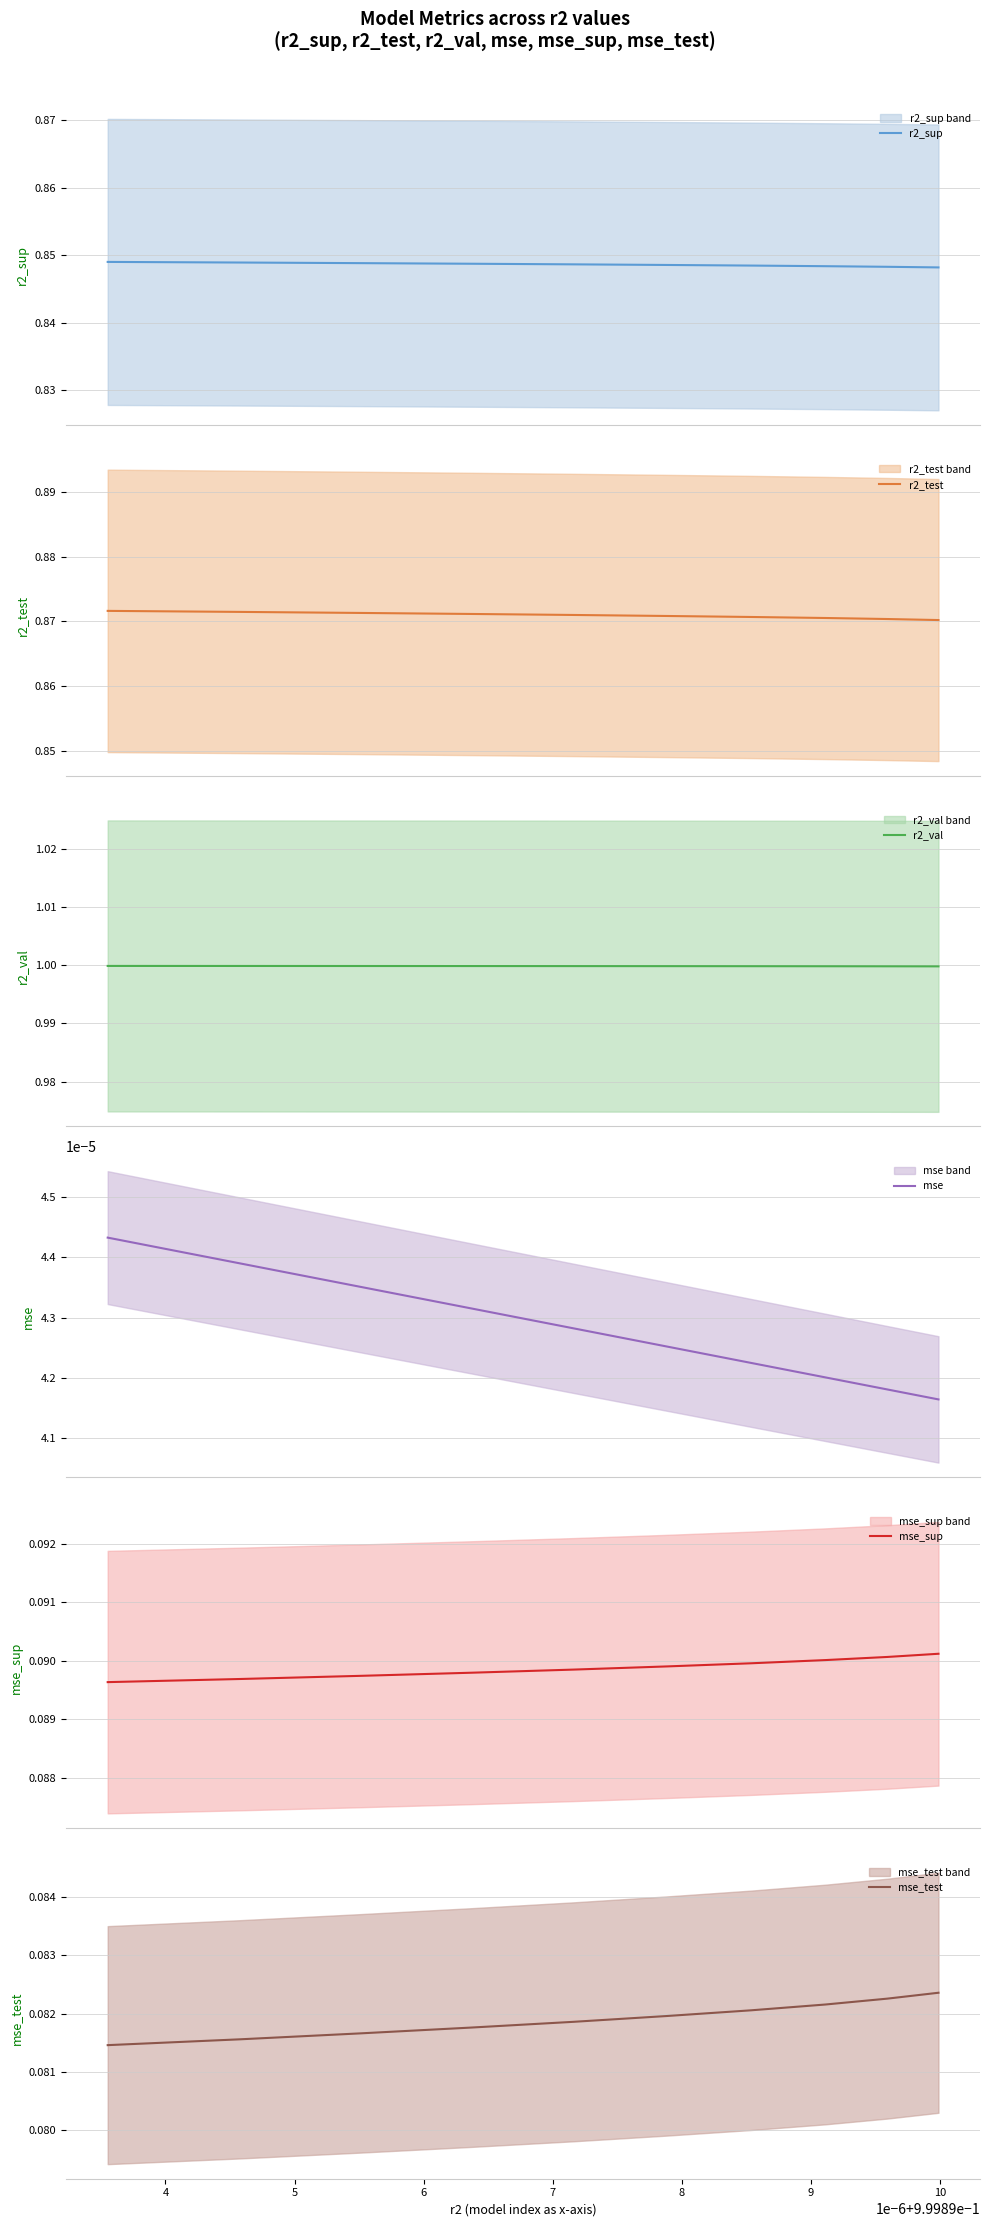

What is the lowest value of the r2_val series?

1.0